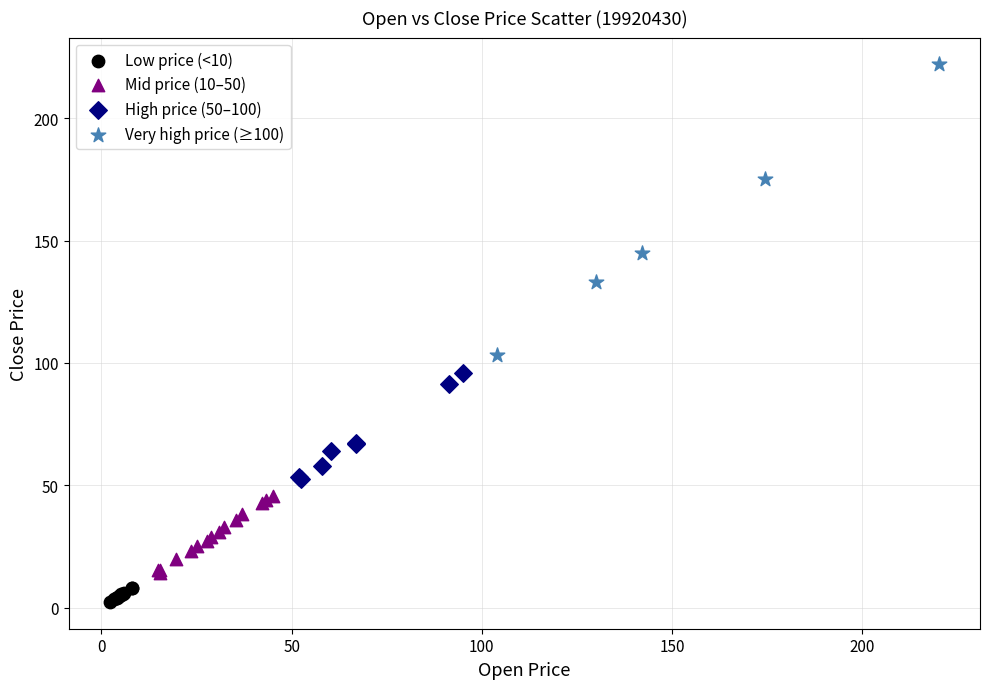

Which series has the largest Y range (max minus min)?

Very high price (≥100)